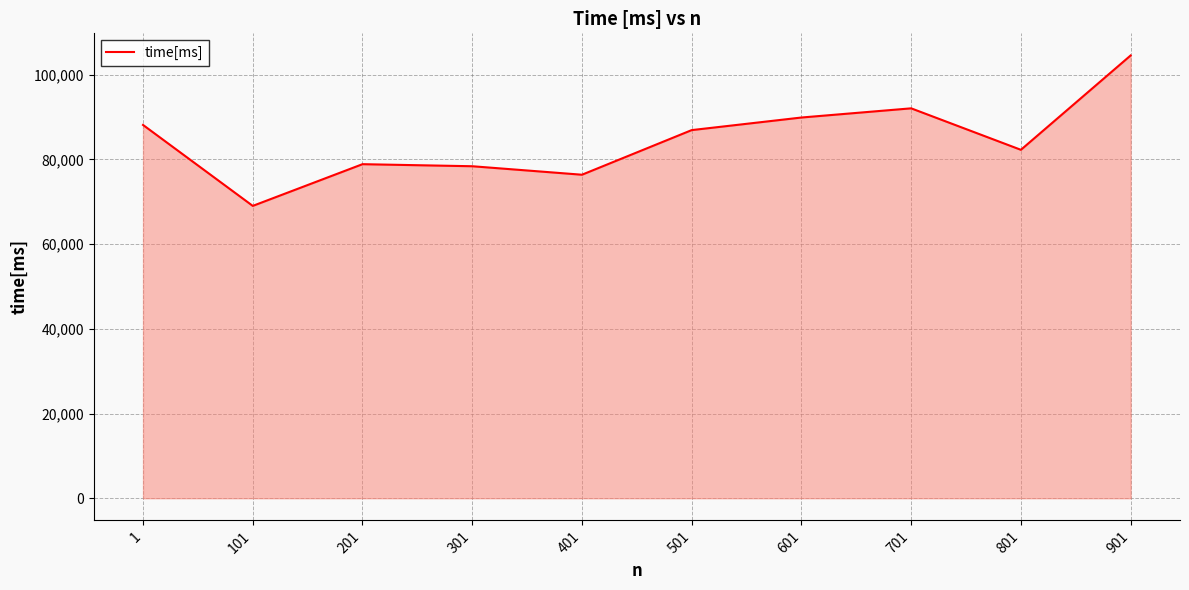

Reading right to left, transcribe all the data shown in this chart.

104506.0	82239.7	92028.8	89860.9	86890.9	76359.4	78363.0	78848.1	69002.9	88107.7